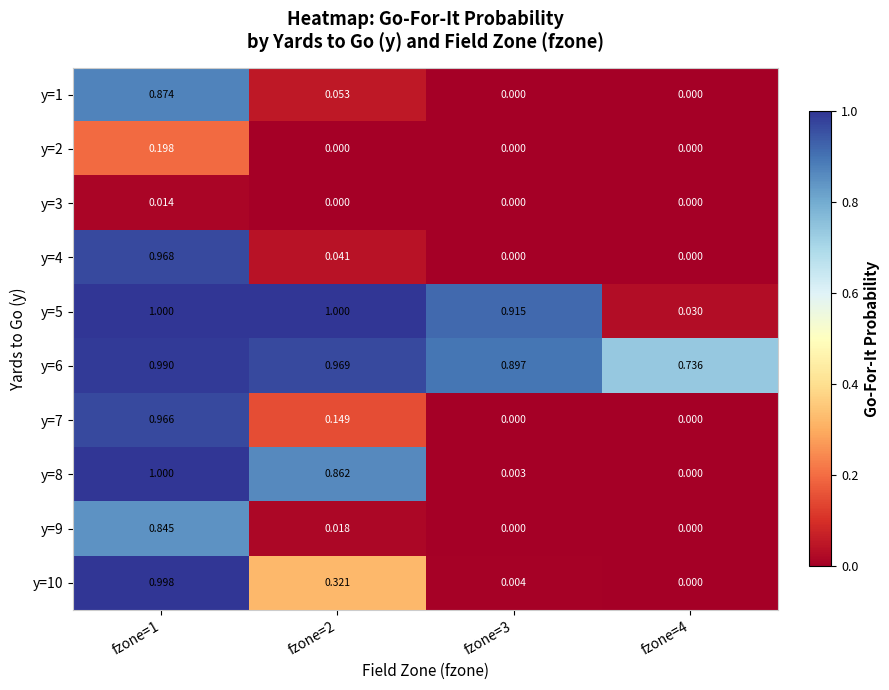

Count the number of data series in this chart.

10